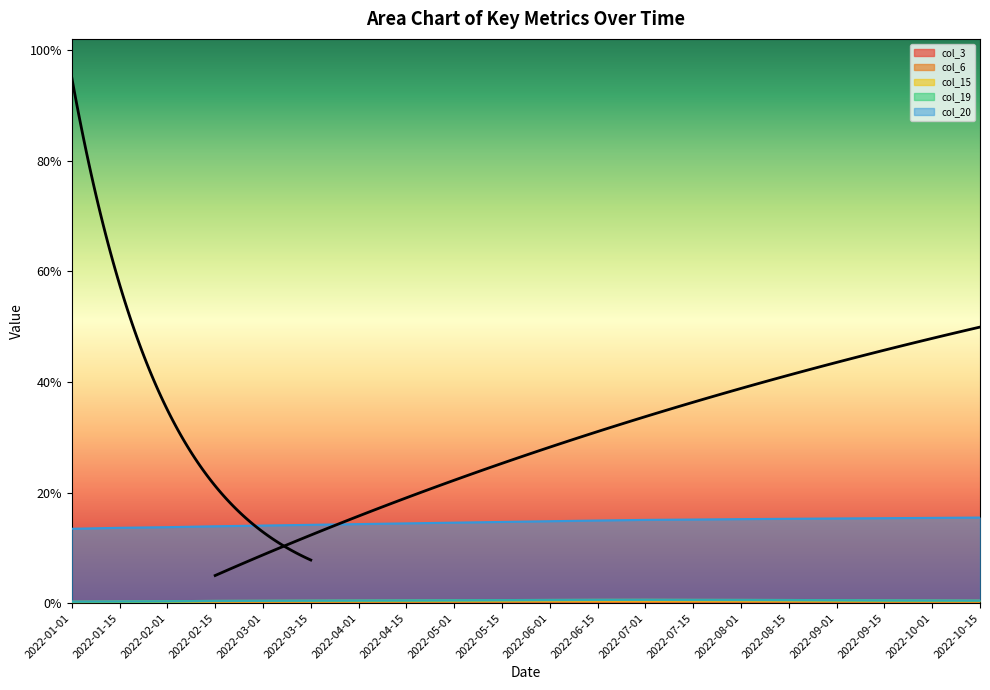

What position from the left is 2022-10-01?

19